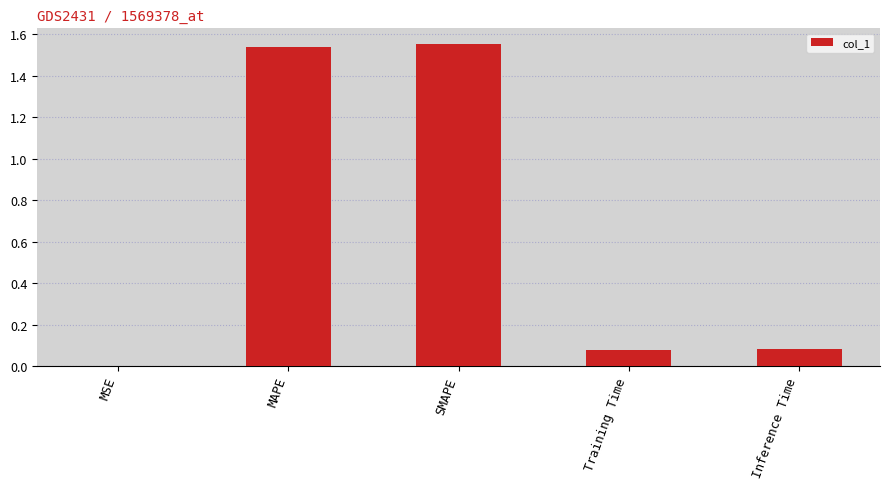

What is the sum of all values?

3.2